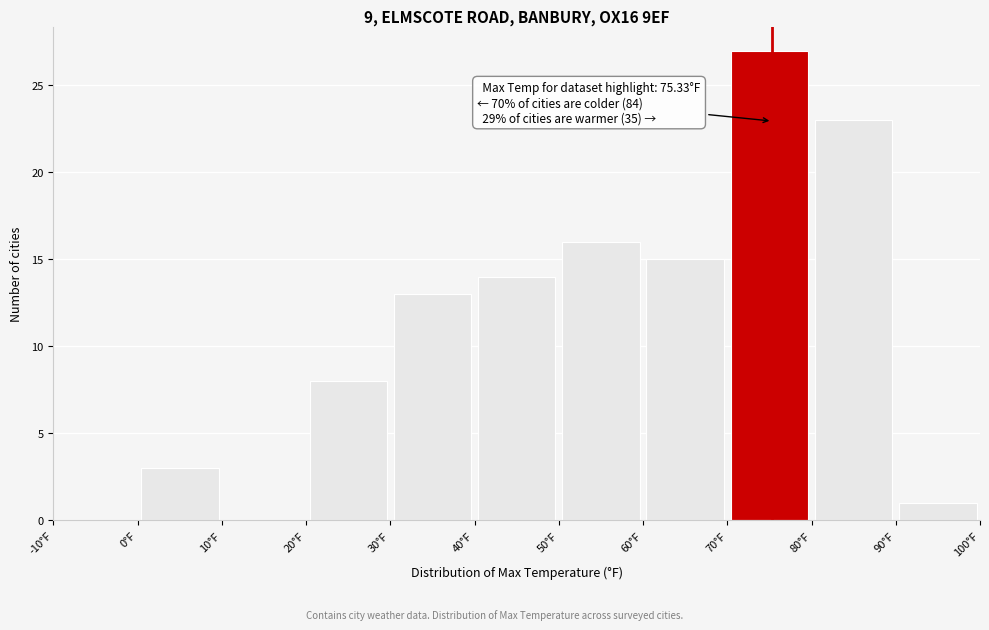

Which range on the x-axis has the tallest bar?

70 to 80